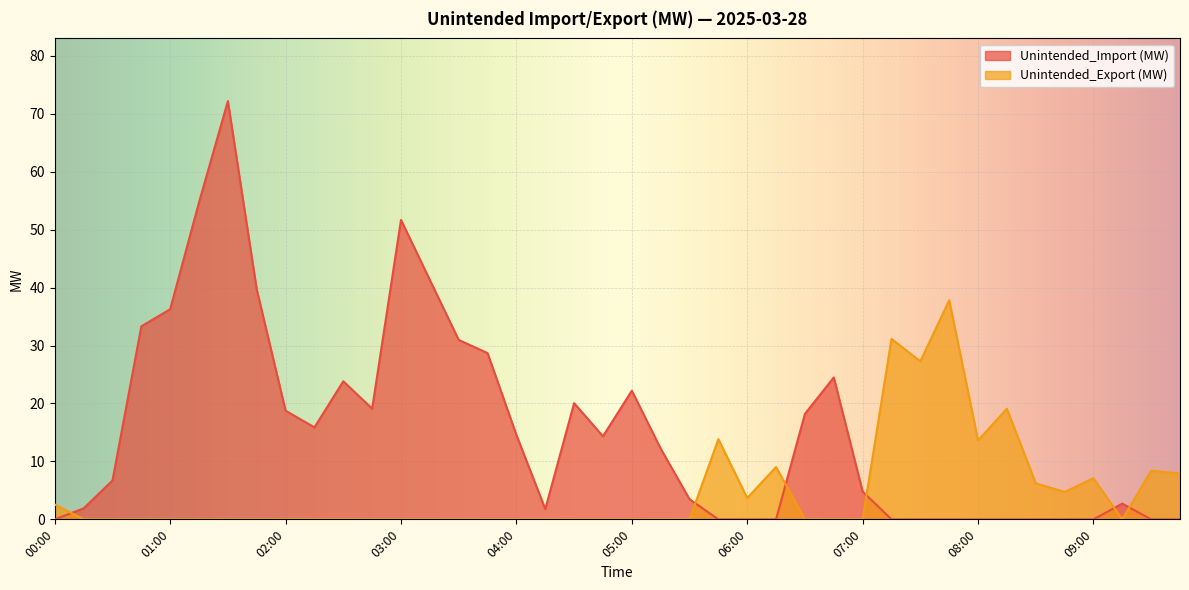

What is the approximate value of Unintended_Import (MW) at 06:45?

24.5